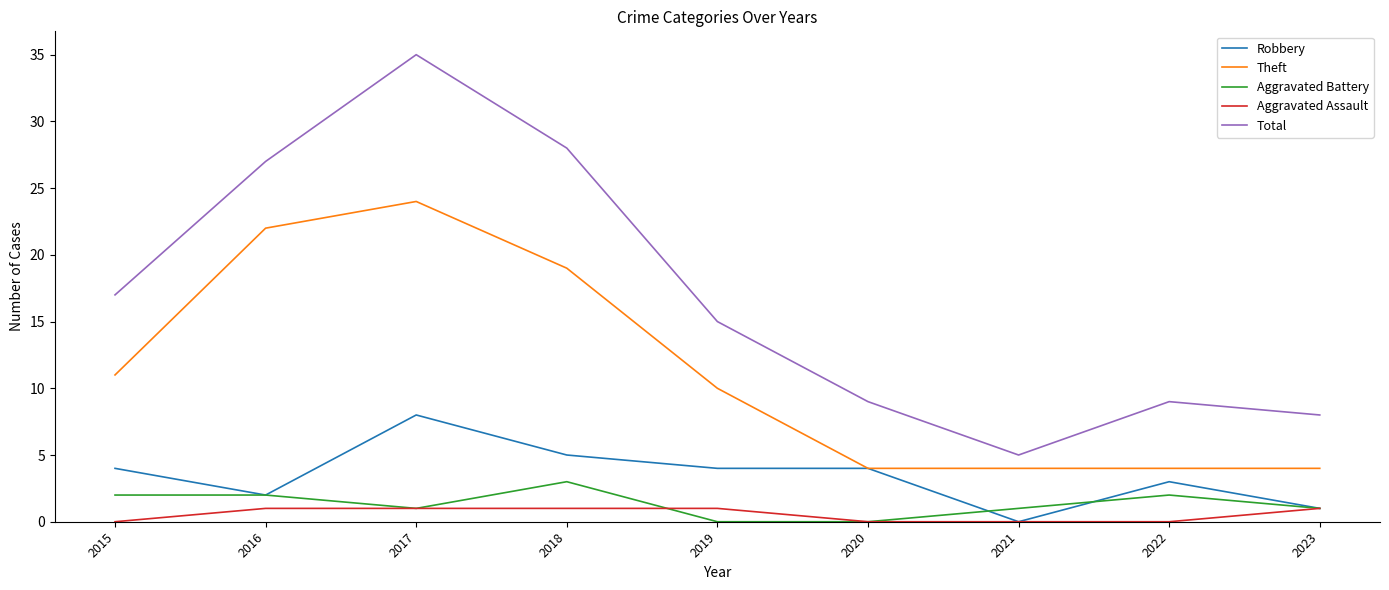

At how many categories does at least one series exceed 23?

3